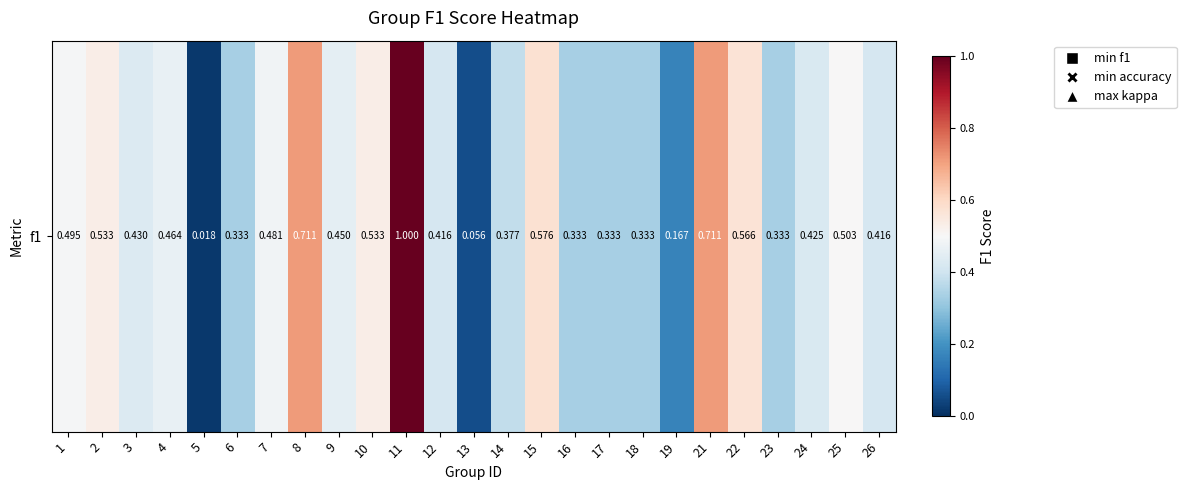

At which category does the chart reach its minimum across all series?

5